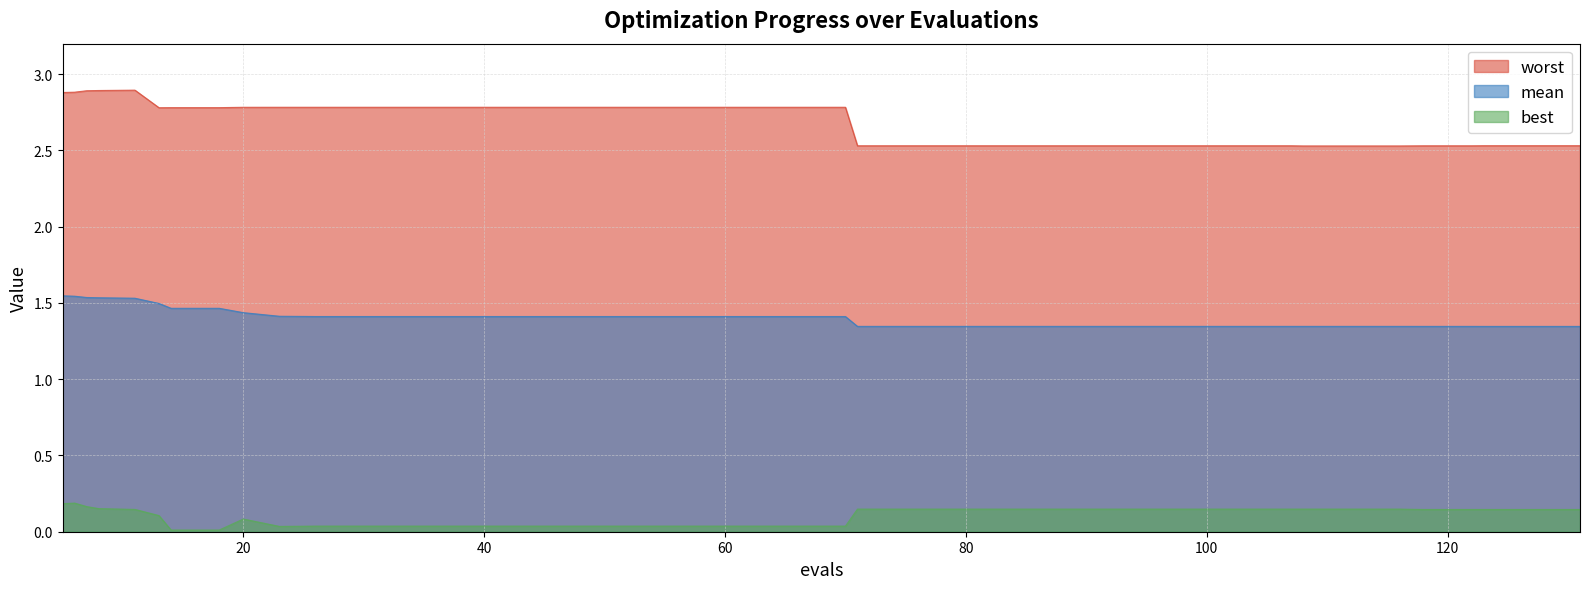

At which category is the sum across all series the highest?

6